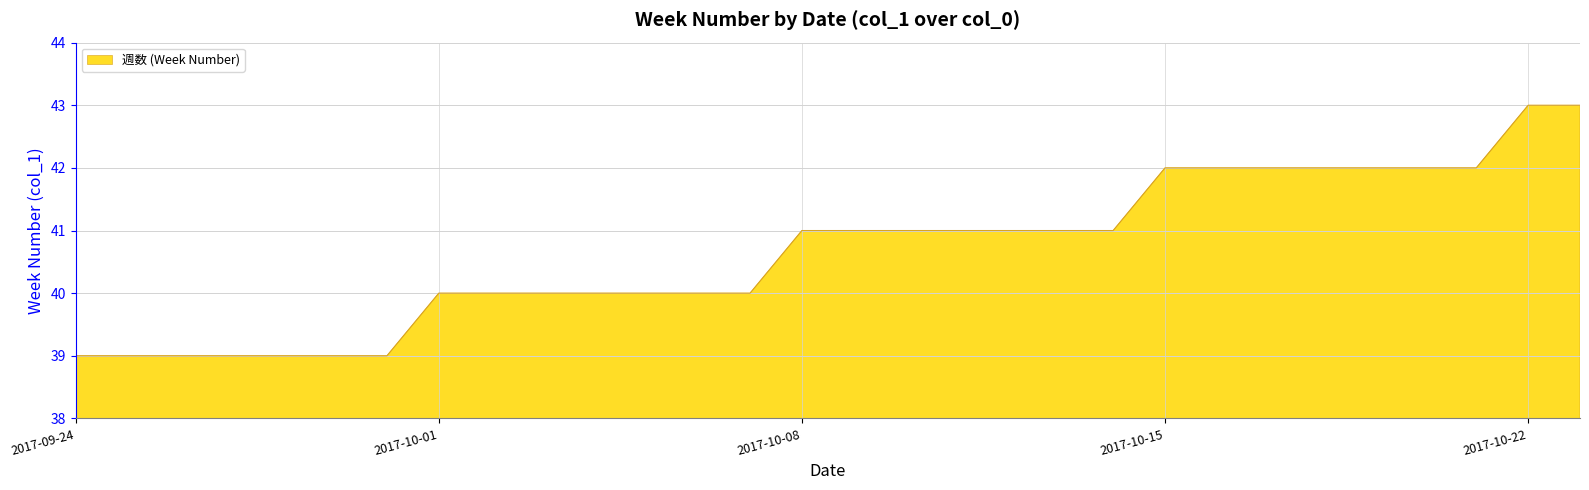

What is the minimum value shown in the chart?

39